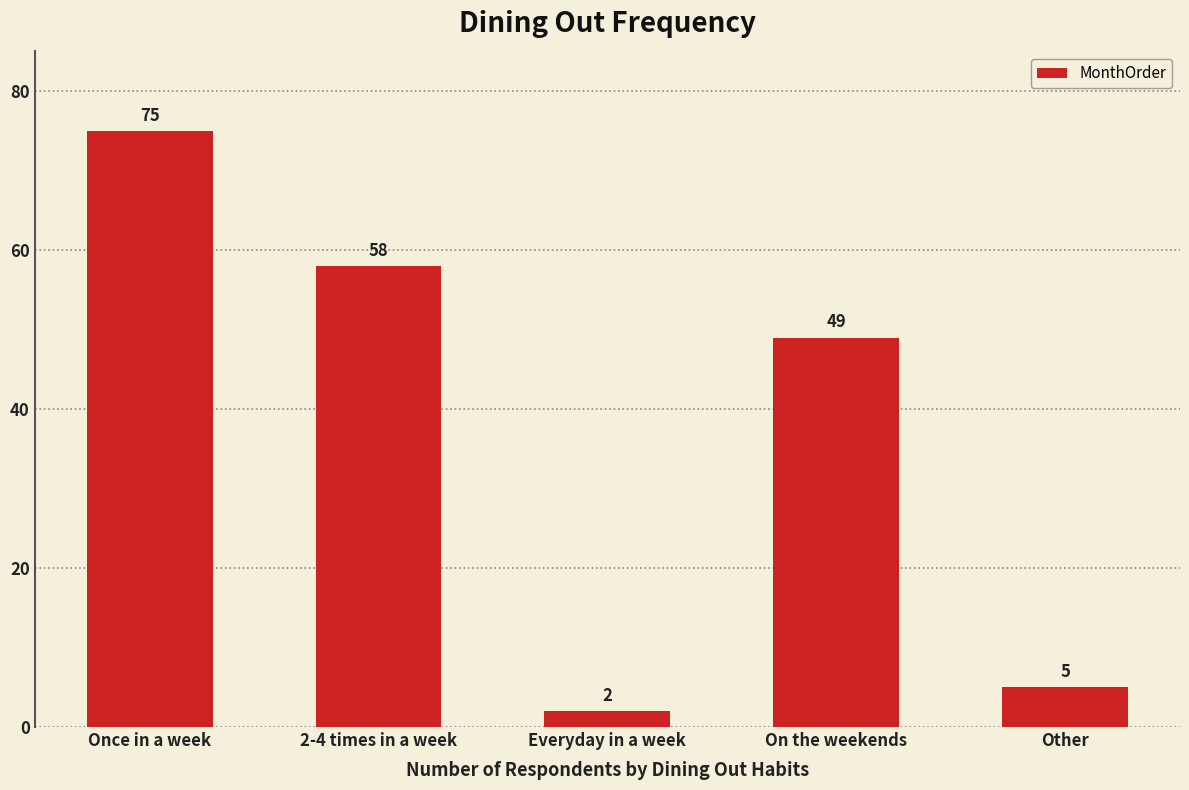

What is the greatest value displayed?

75